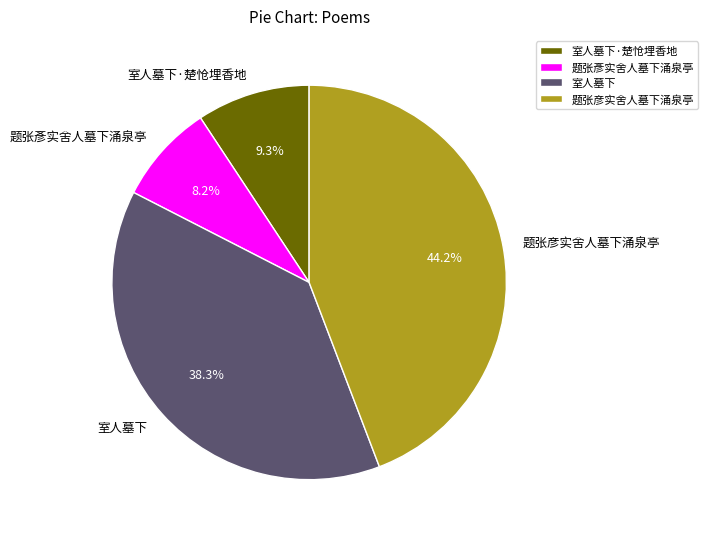

To the nearest percent, what percentage of the pie is 题张彦实舍人墓下涌泉亭?

44%